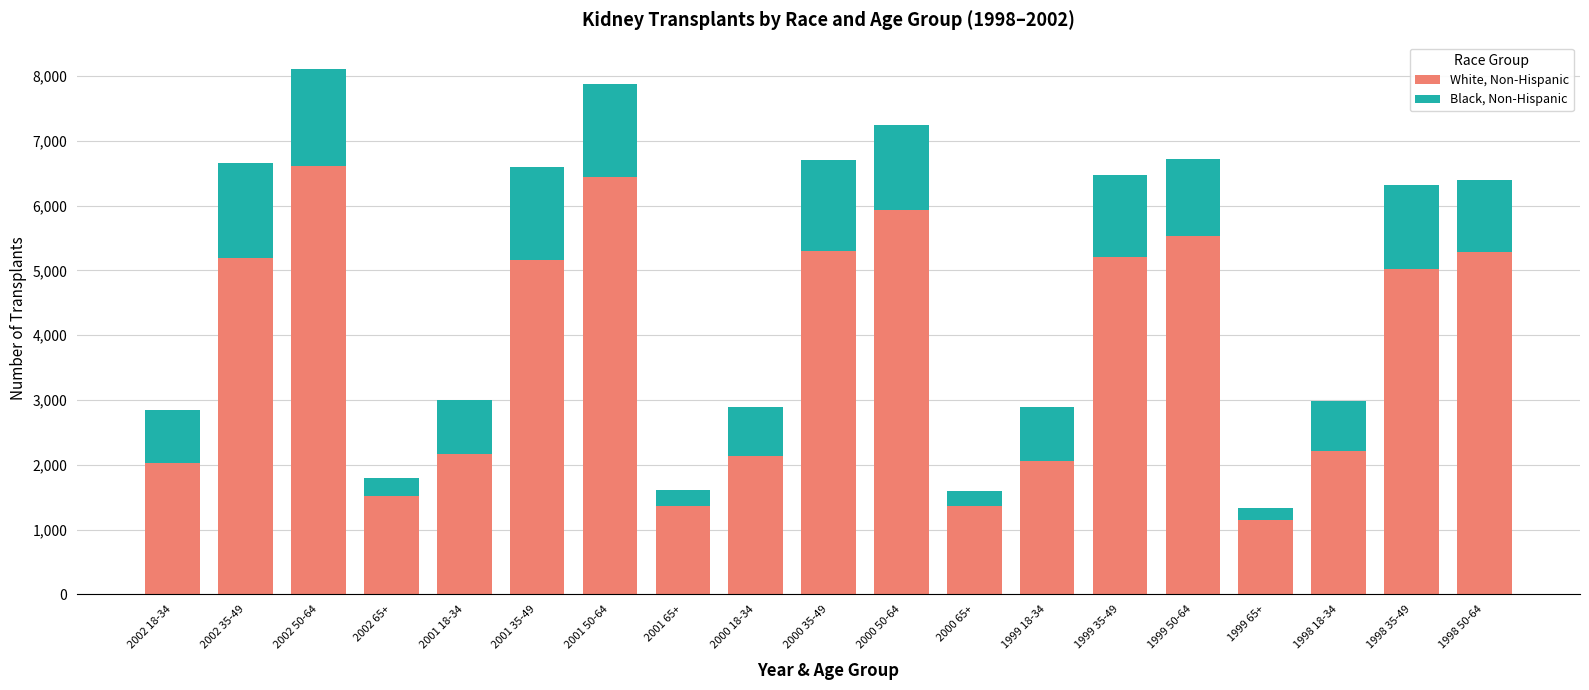

What is the maximum value for White, Non-Hispanic?

6605